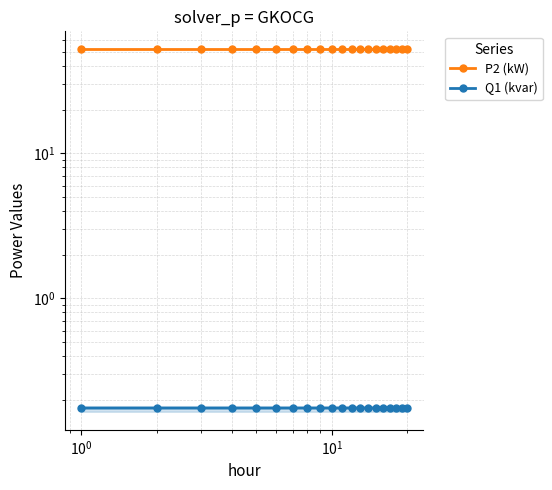

List the series in order of their overall mean, lowest first.

Q1 (kvar), P2 (kW)